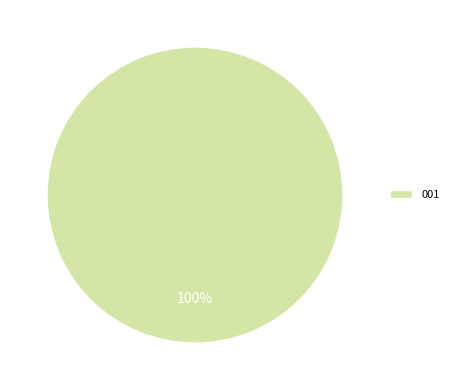

Rank the categories by value from highest to lowest.

001